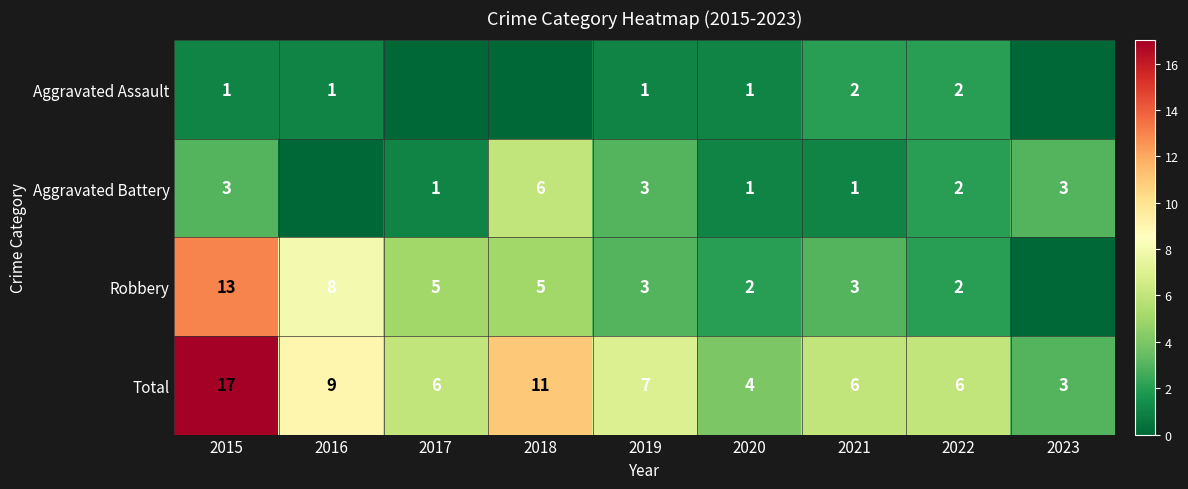

True or false: Aggravated Assault has a value of 2 at 2022.

True